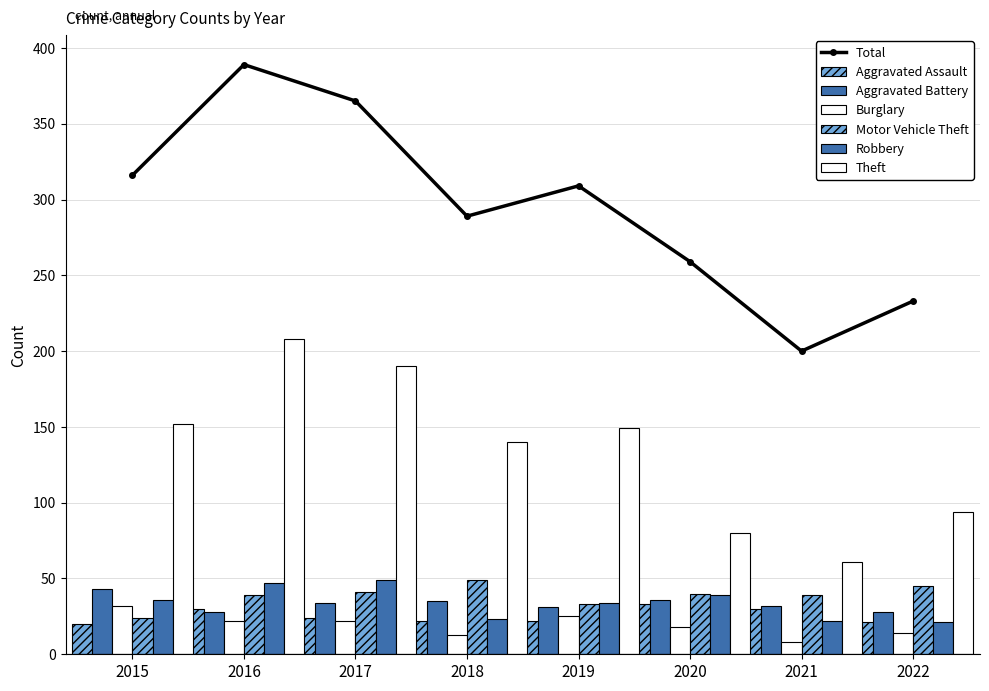

At 2016, list the series in order from smallest to largest.

Burglary, Aggravated Battery, Aggravated Assault, Motor Vehicle Theft, Robbery, Theft